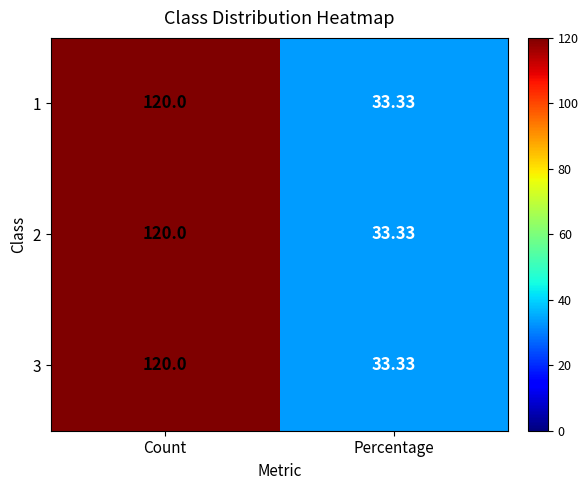

Rank the categories by 3 value from lowest to highest.

Percentage, Count